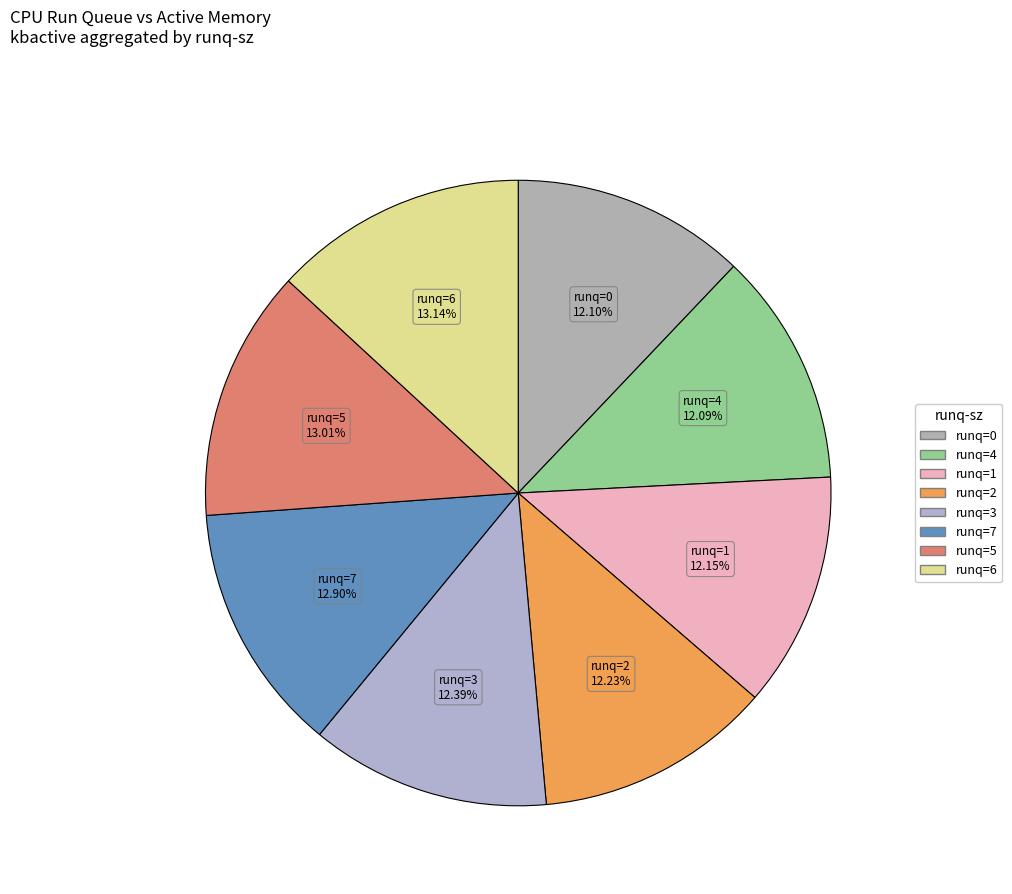

Count the number of slices in the pie.

8